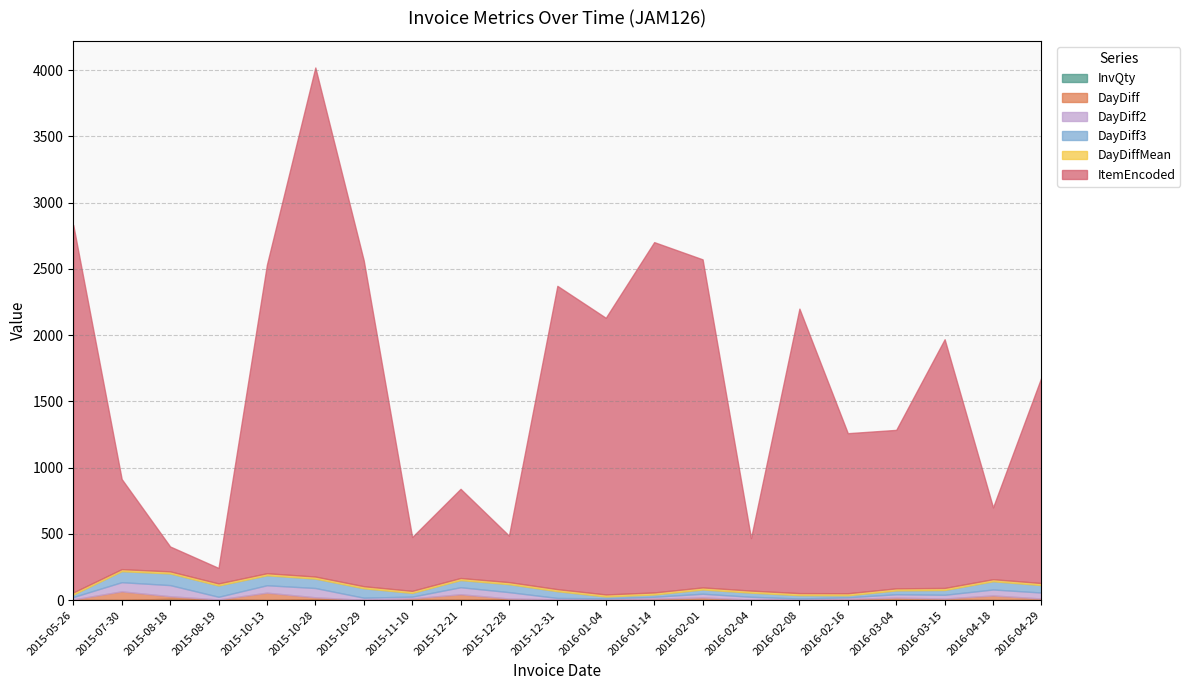

What are all the series names shown in the legend?

InvQty, DayDiff, DayDiff2, DayDiff3, DayDiffMean, ItemEncoded